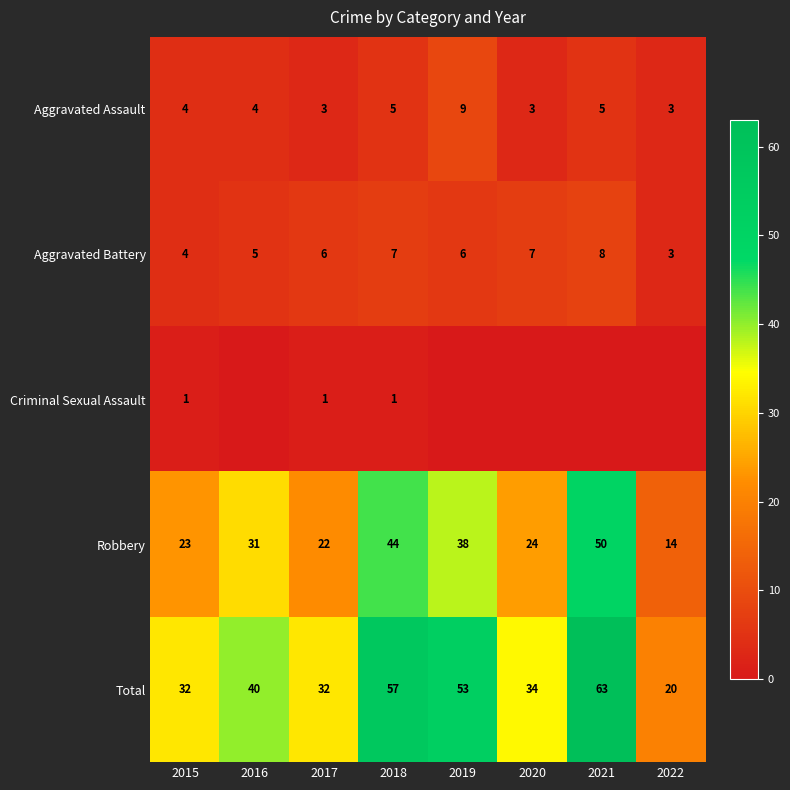

What is the average value of the Total series?

41